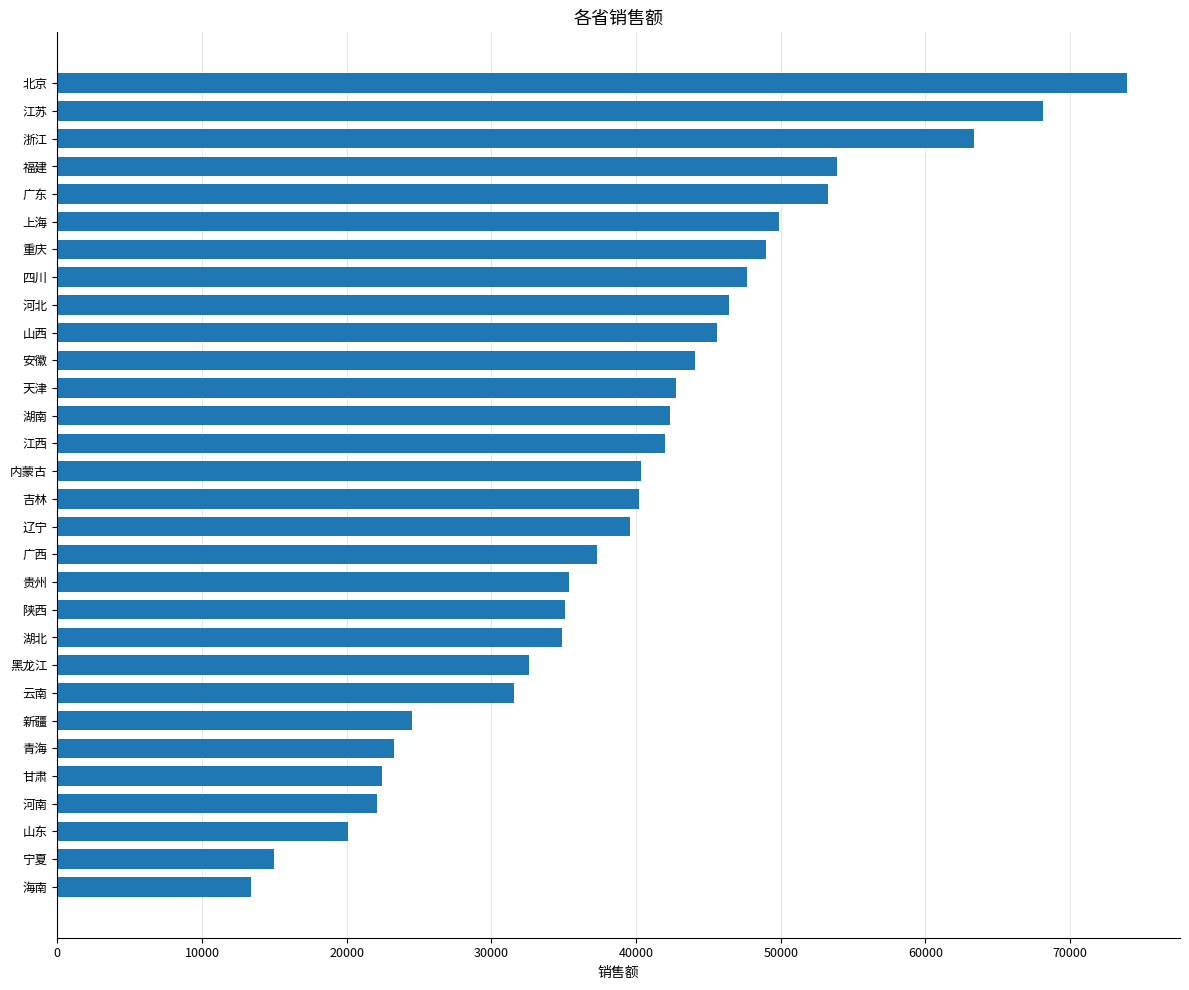

What is the difference between the maximum and minimum values?

60506.2